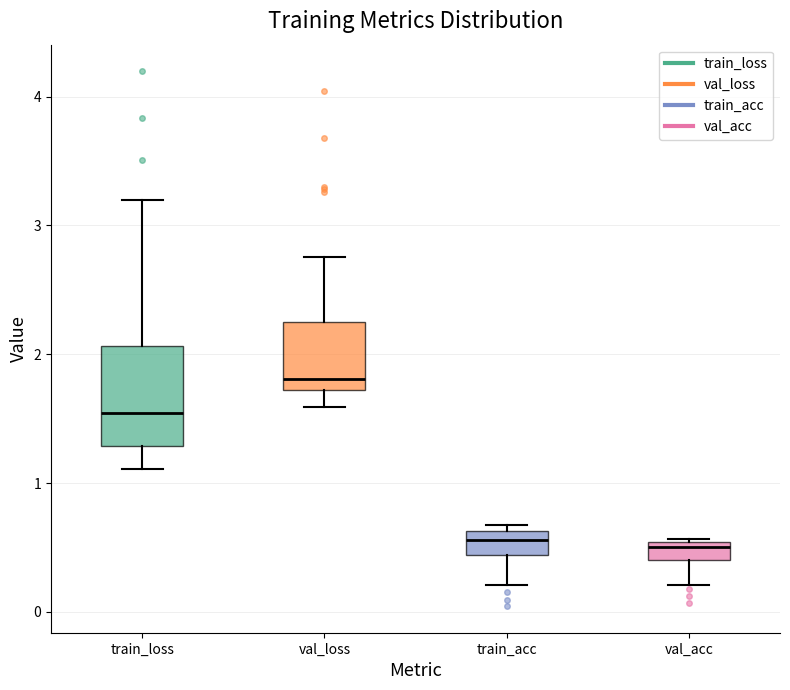

Where is the lower edge of the box for val_acc on the y-axis? The values are not printed on the chart, so give them approximately, as read against the axis.

0.4